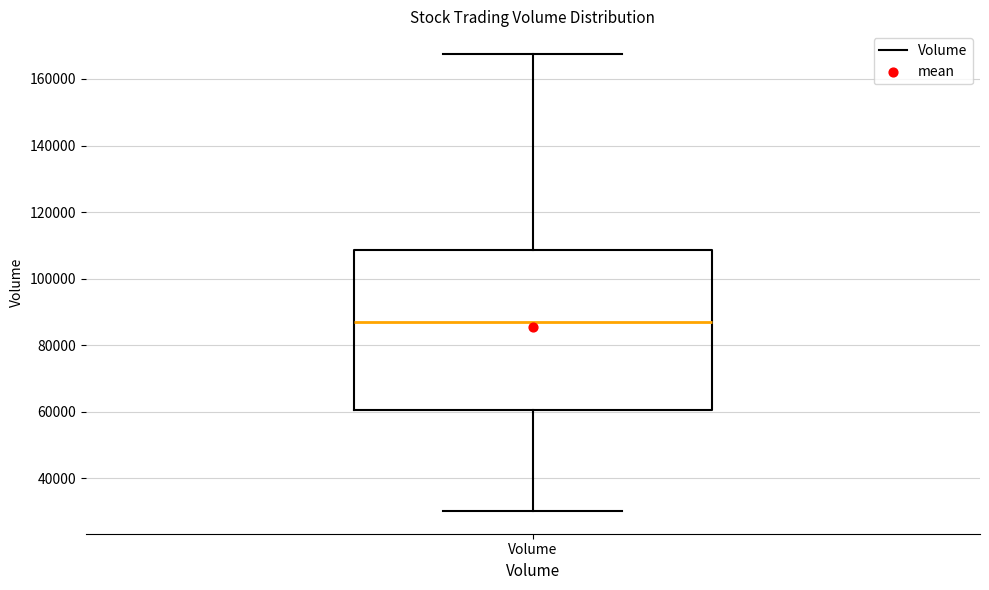

Read this box plot against the y-axis: the position of the median line, the range covered by the box, and the ends of both whiskers. The values are not printed on the chart, so give them approximately, as read against the axis.

median 88000, box 60000 to 108000, whiskers 30000 to 168000